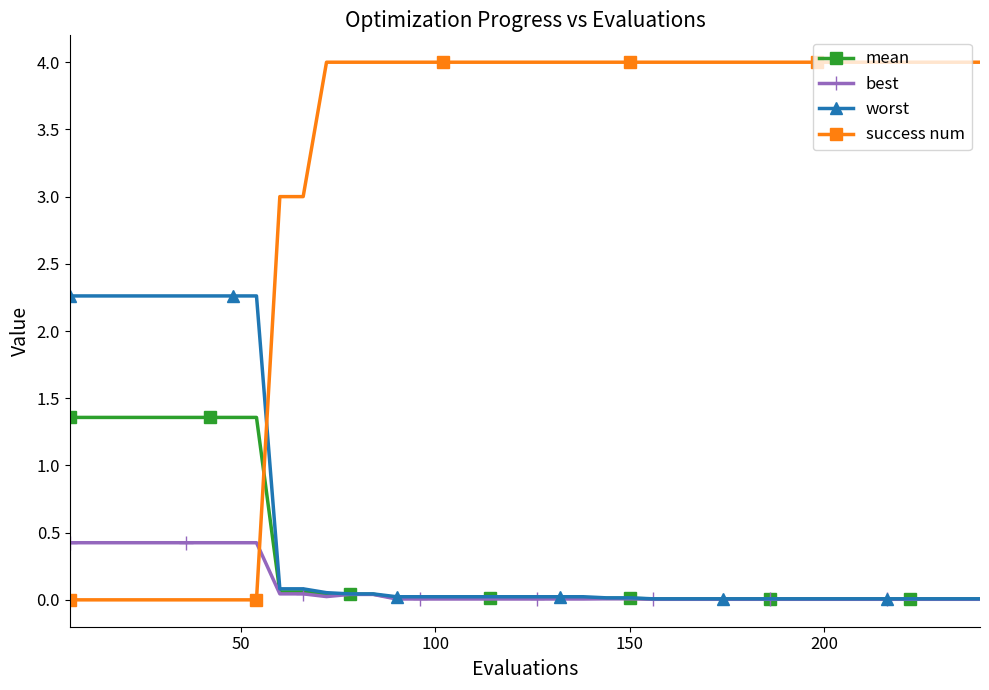

How many lines are shown in the chart?

4